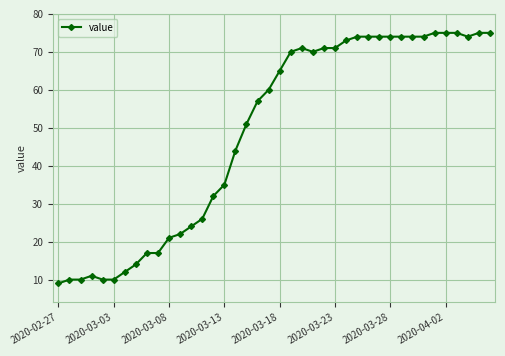

What is the maximum value shown in the chart?

75